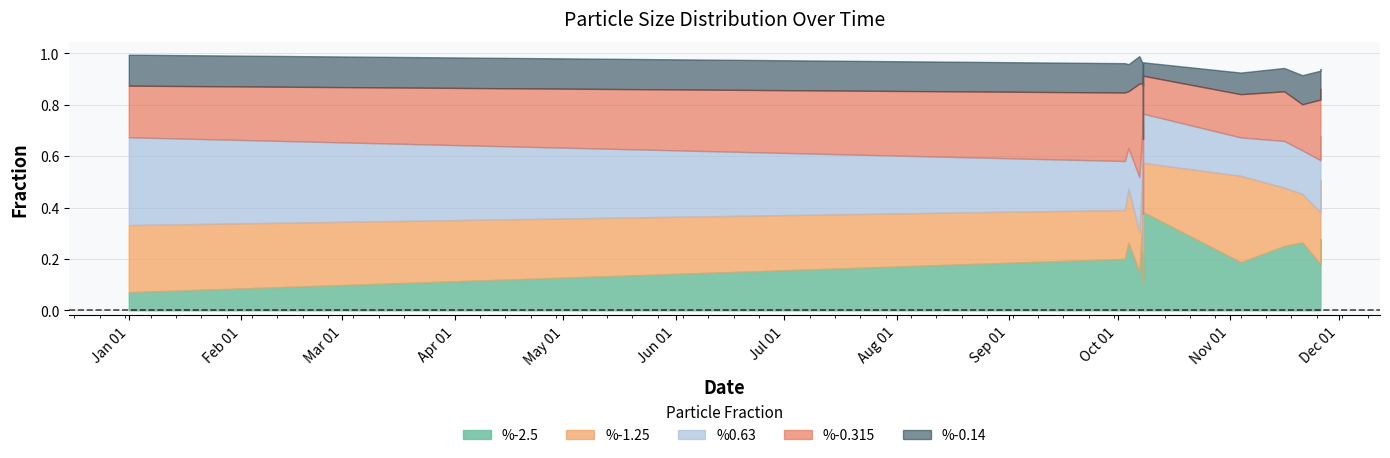

In %-2.5, how many points are lower than both neighbors (excluding endpoints)?

4